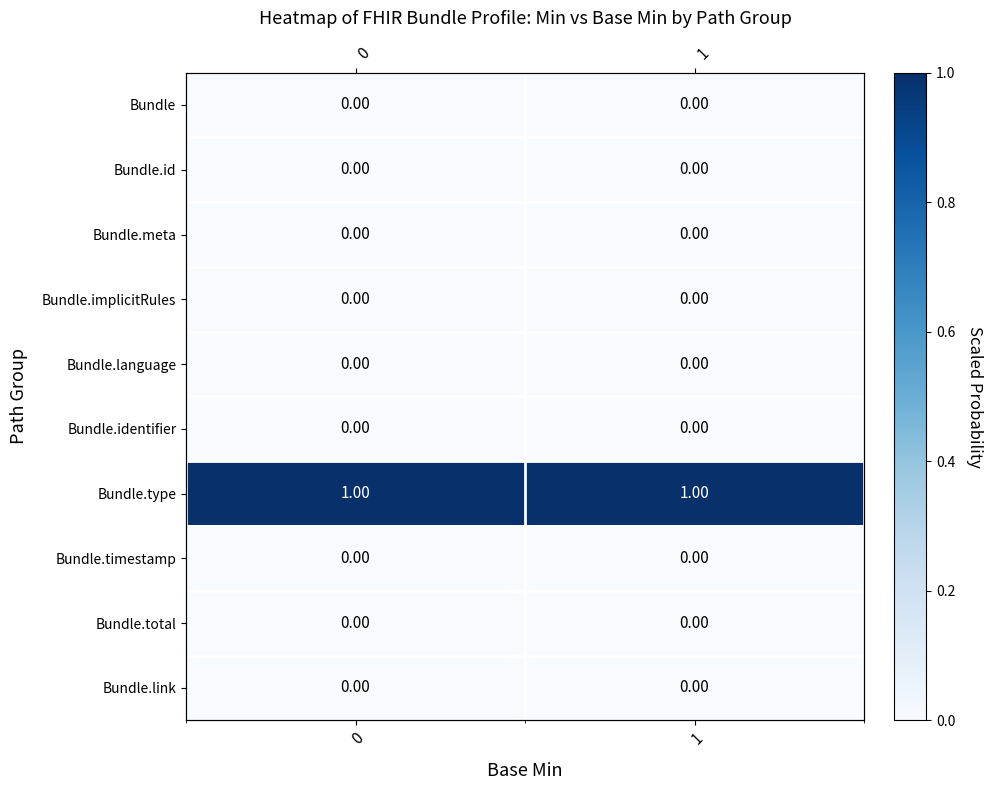

What is the total value across all series at 1?

1